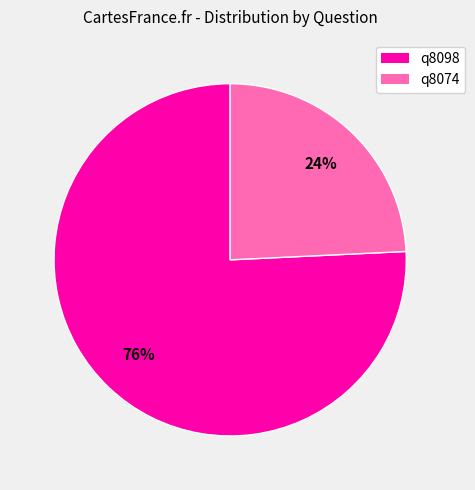

Is it true that q8074 is 37% of the pie?

False